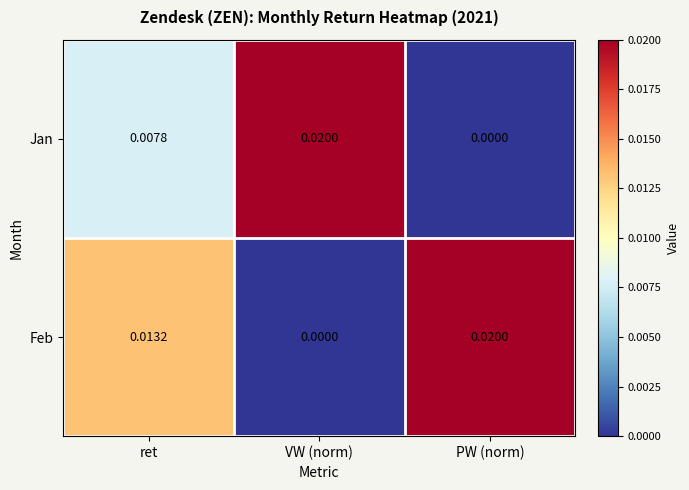

At which category is the sum across all series the highest?

ret